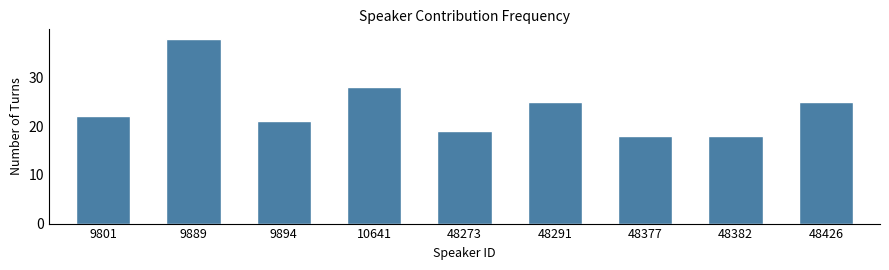

Reading left to right, list all the values displayed in this chart.

9801=22	9889=38	9894=21	10641=28	48273=19	48291=25	48377=18	48382=18	48426=25